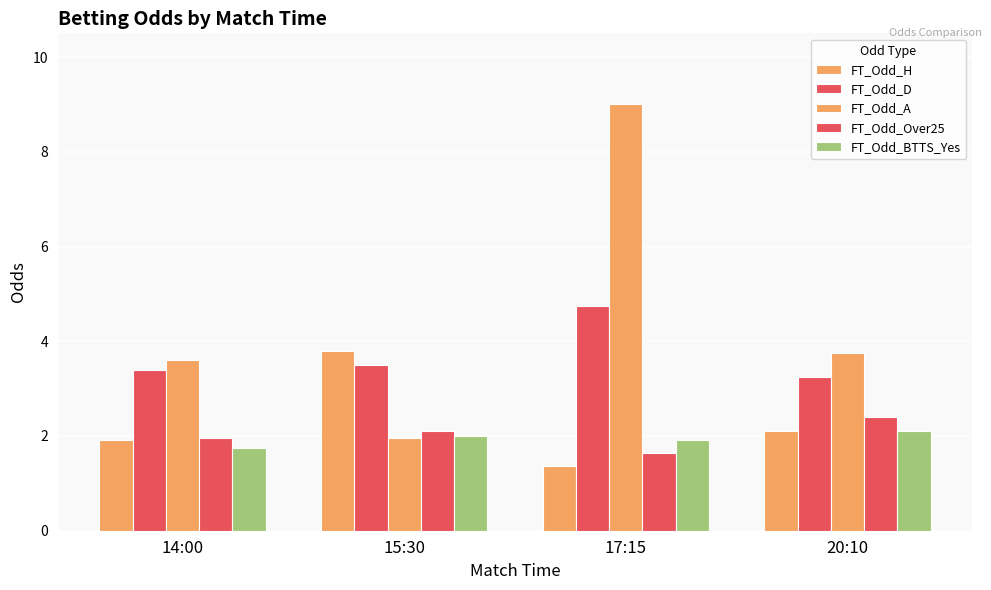

How many values in the FT_Odd_BTTS_Yes series are below 2?

2